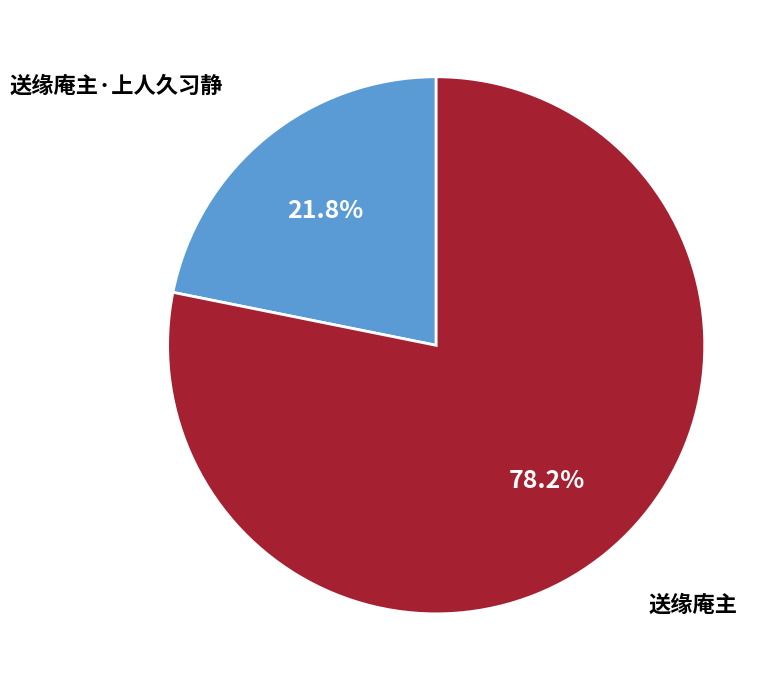

Between 送缘庵主·上人久习静 and 送缘庵主, which is larger?

送缘庵主